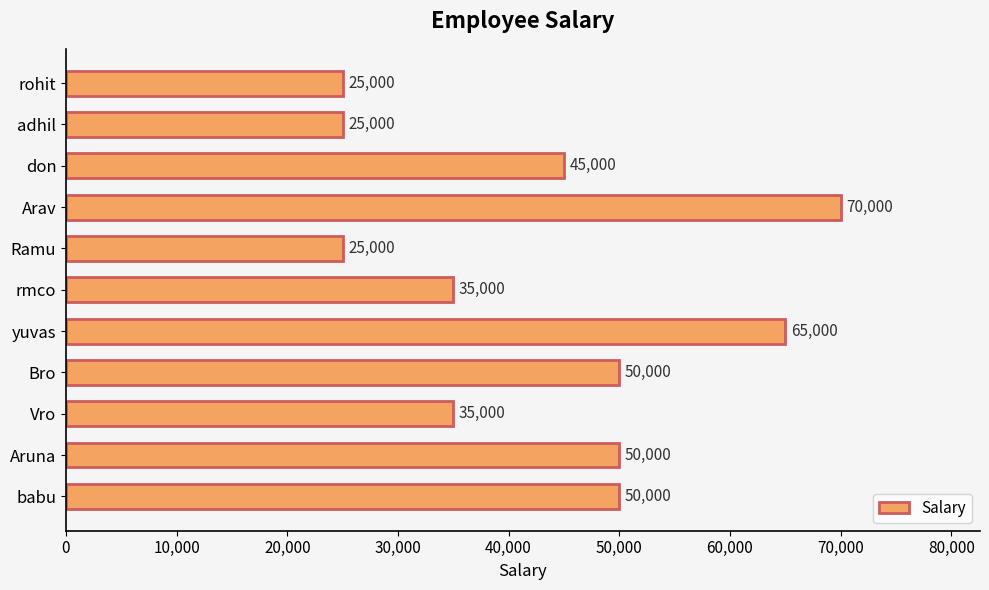

Does the chart contain any negative values?

No